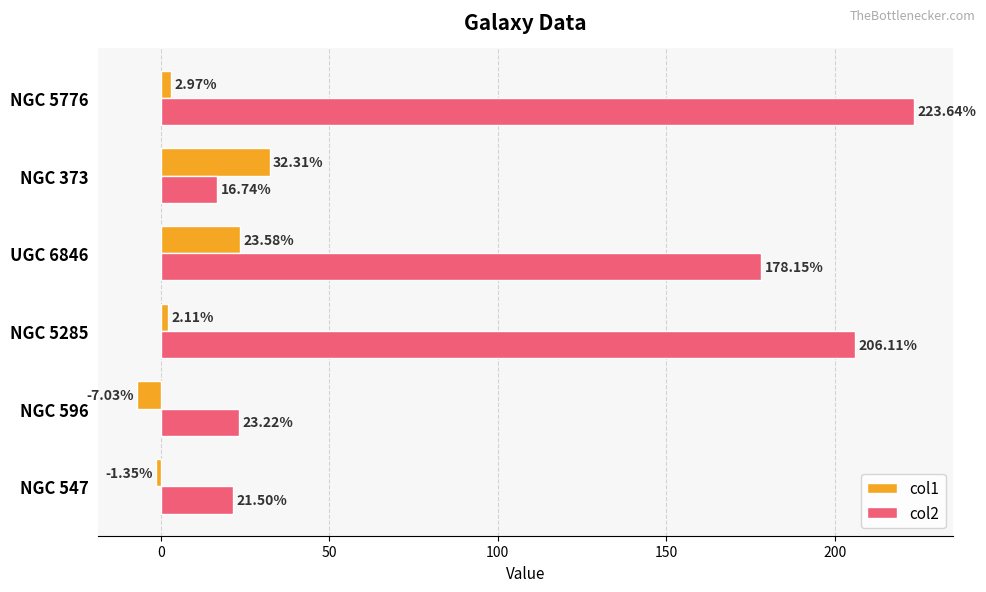

What is the average value of the col2 series?

111.6